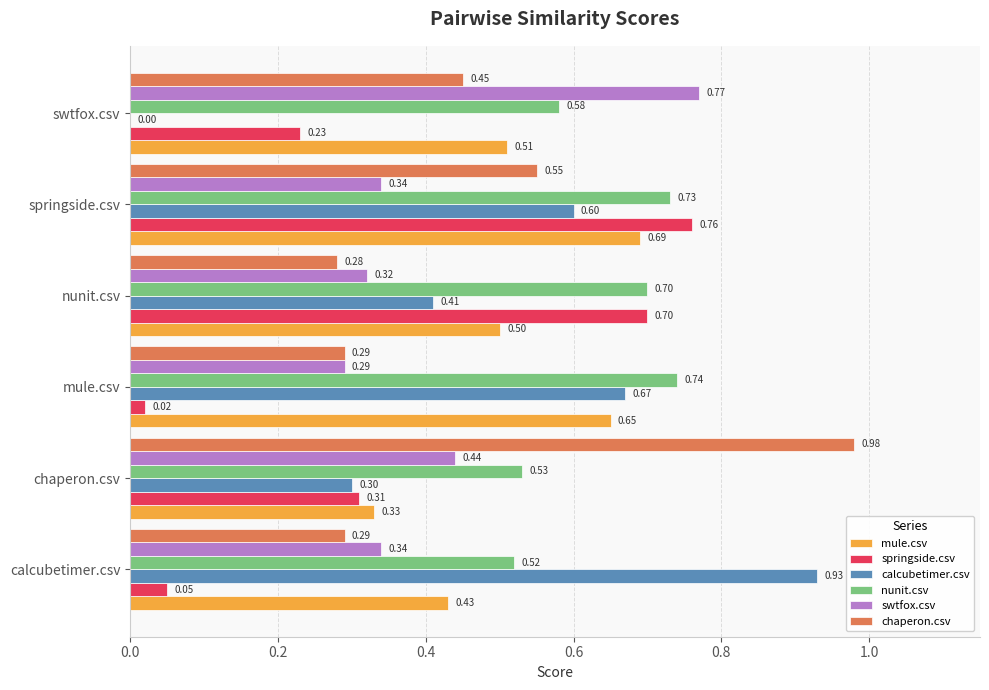

What is the total value across all series at nunit.csv?

2.9